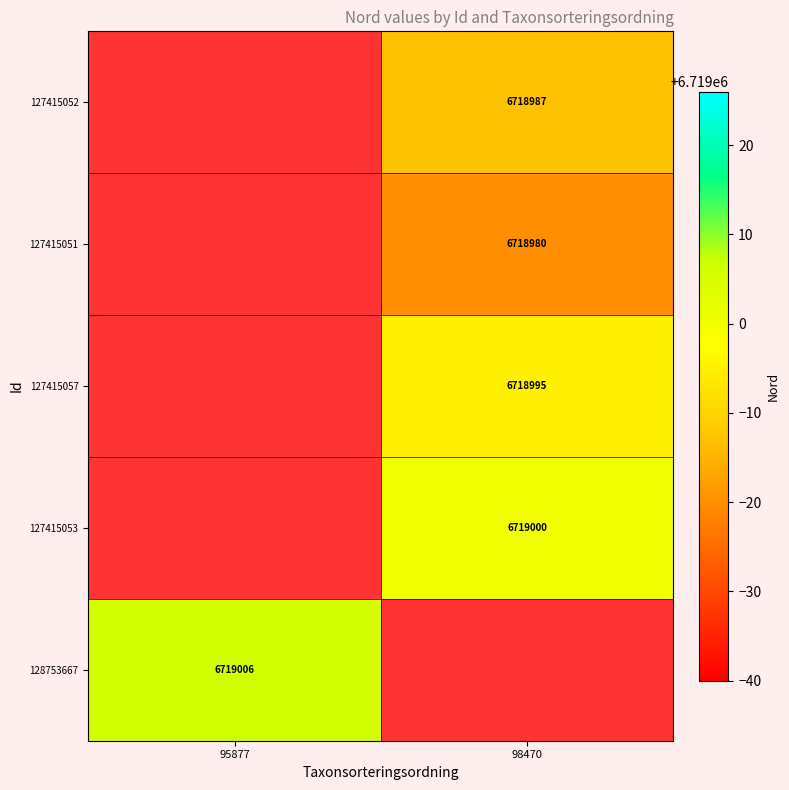

Is it true that 127415053 equals 4100760 at 98470?

False